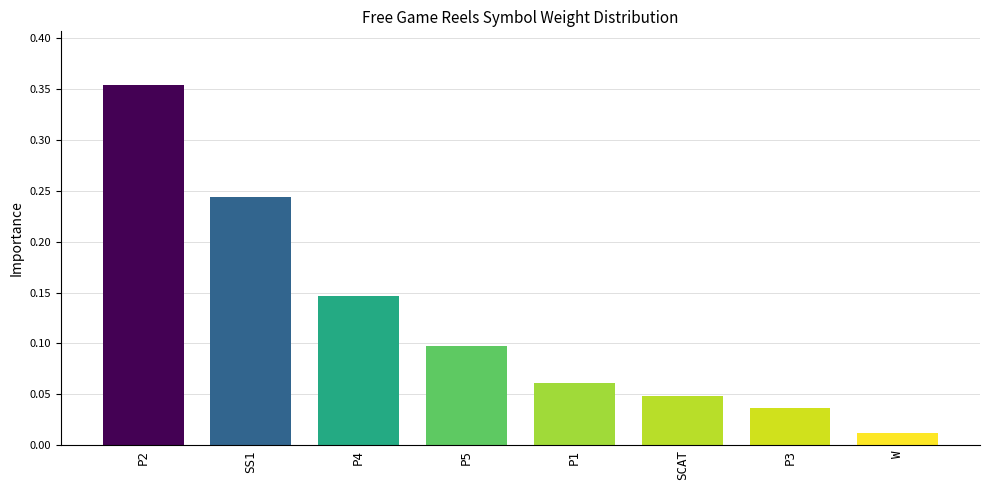

What is the label of the 4th bar from the right?

P1